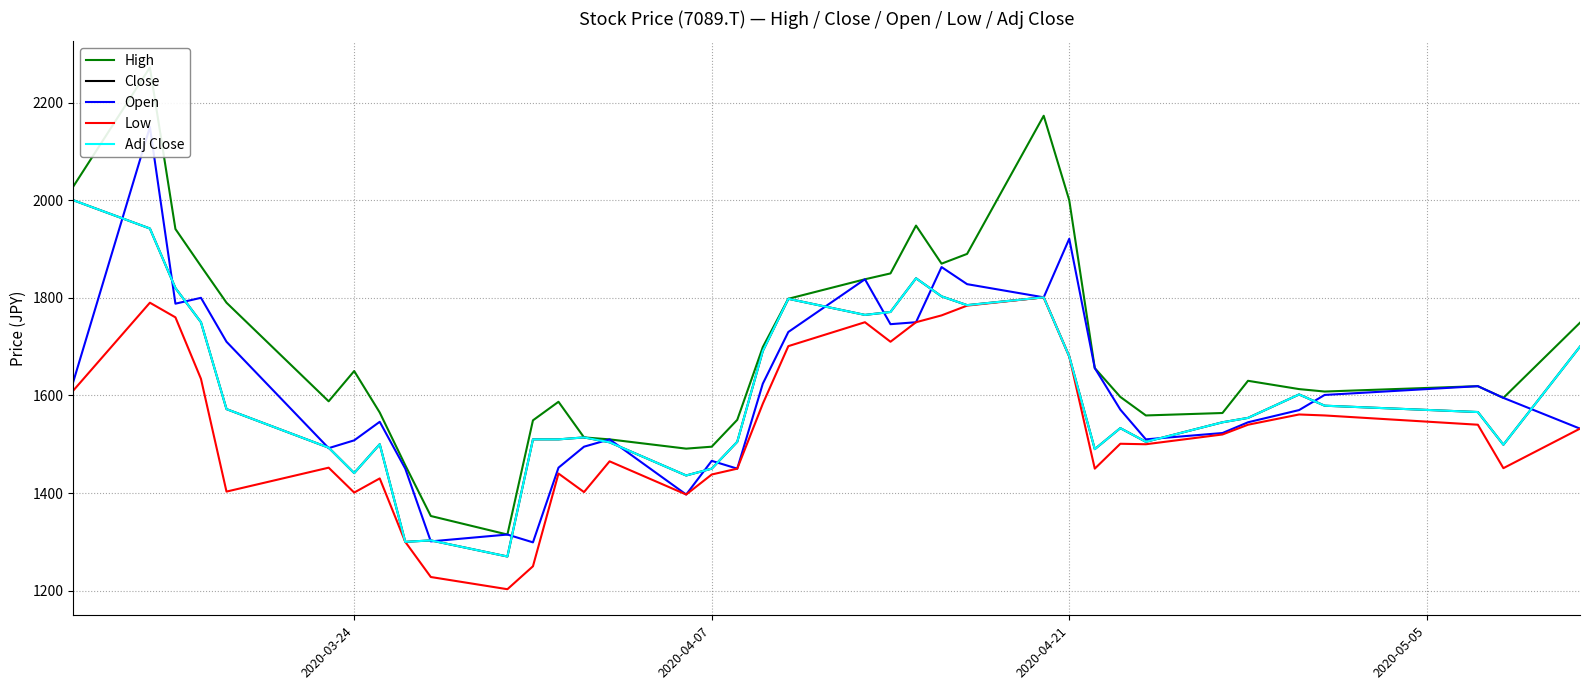

List the series in order of their peak value, highest first.

High, Open, Close, Adj Close, Low